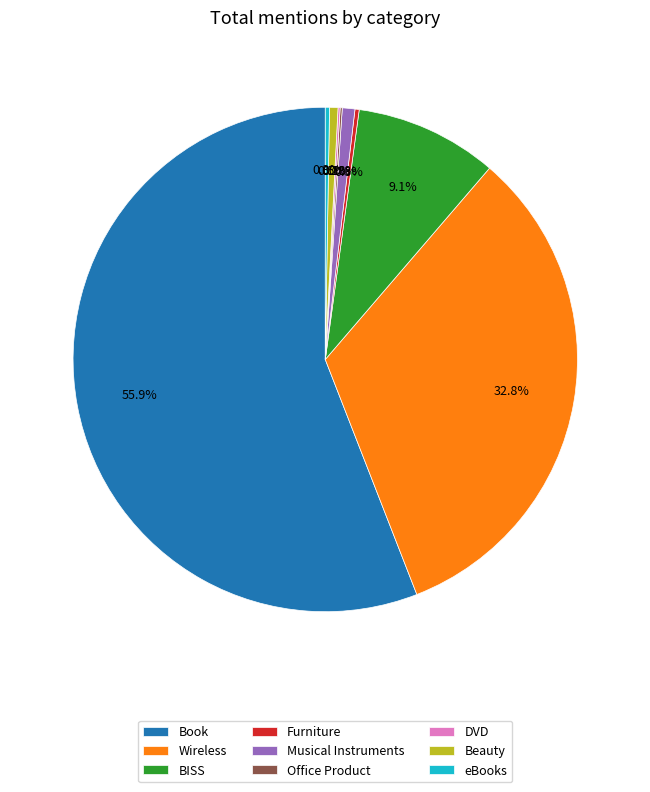

Which category has the biggest portion of the pie?

Book